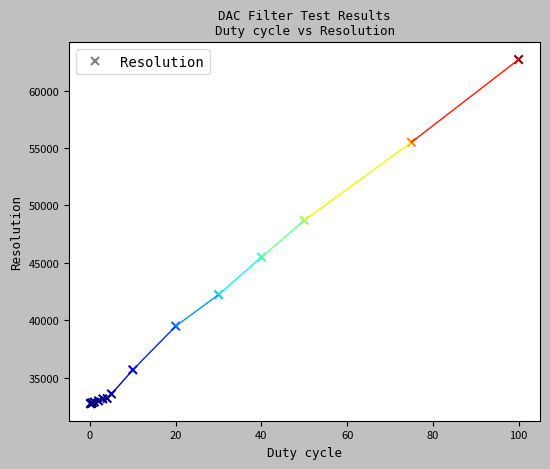

What Y value in the scatter plot is closest to 47734?

48700